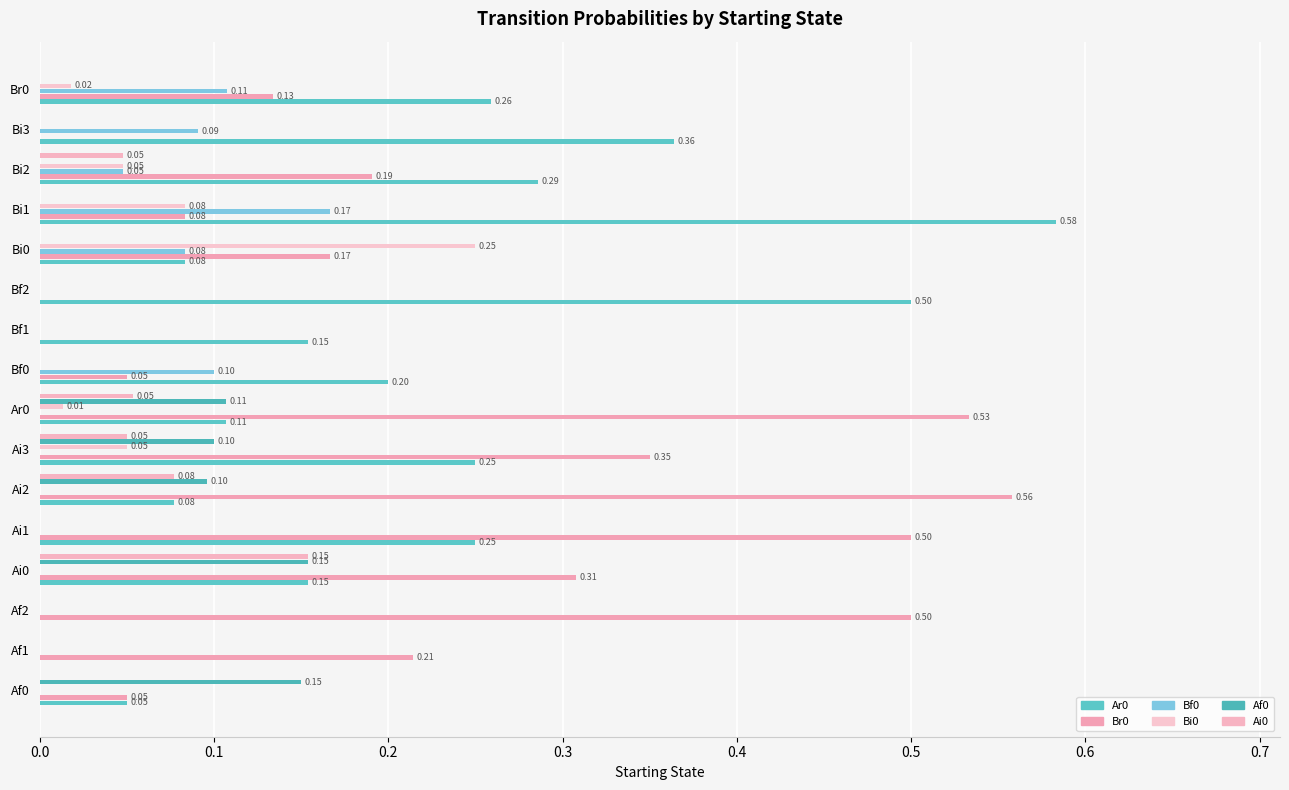

Count the number of categories in the chart.

16